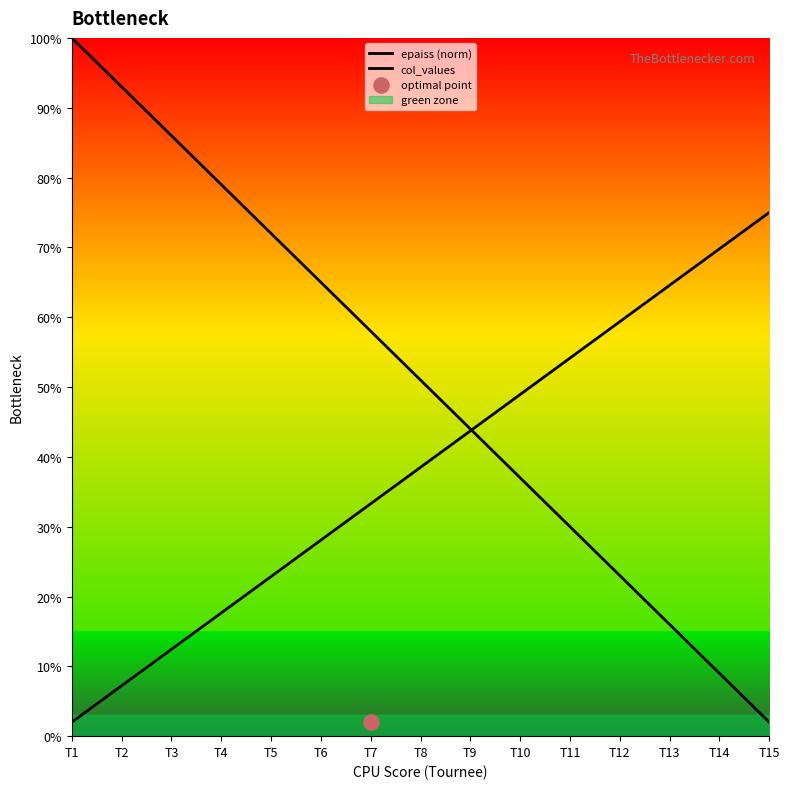

What is the total value across all series at T2?

100.2